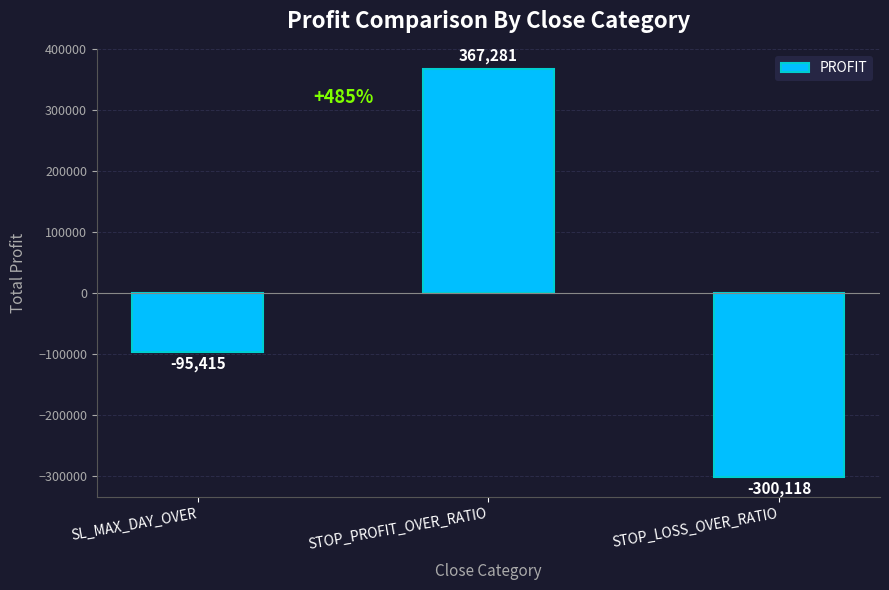

What is the value of the 1st bar from the left?

-95415